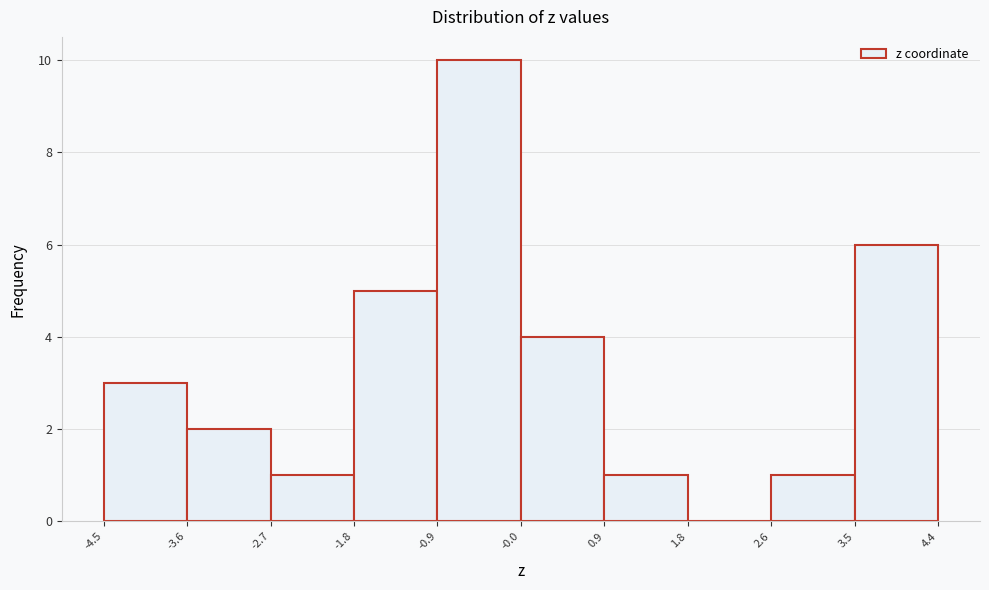

Reading left to right, list every bar in this chart as the range it spans on the x-axis followed by its height. The values are not printed on the chart, so give them approximately, as read against the axis.

-4.5 to -3.6: 3
-3.6 to -2.7: 2
-2.7 to -1.8: 1
-1.8 to -0.9: 5
-0.9 to -0.0: 10
-0.0 to 0.9: 4
0.9 to 1.8: 1
1.8 to 2.6: 0
2.6 to 3.5: 1
3.5 to 4.4: 6